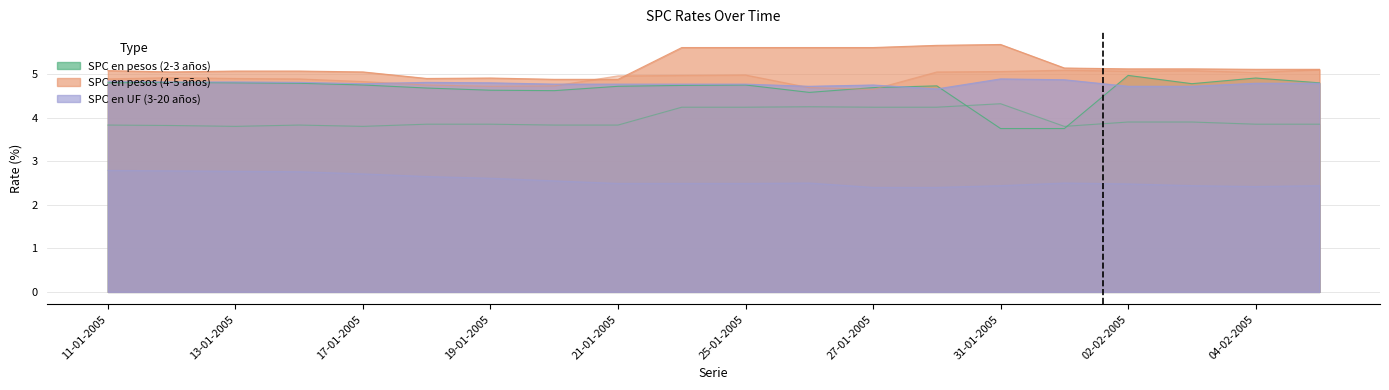

What position from the right is 20-01-2005?

13